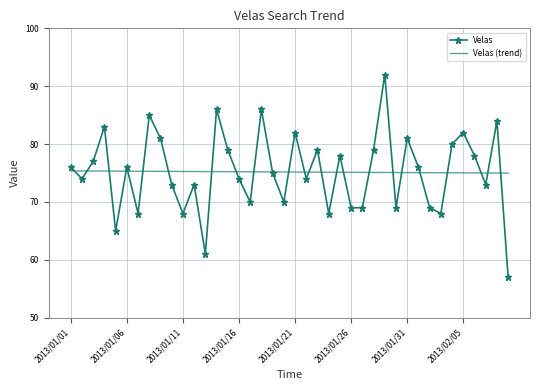

List the series in order of their peak value, lowest first.

Velas (trend), Velas